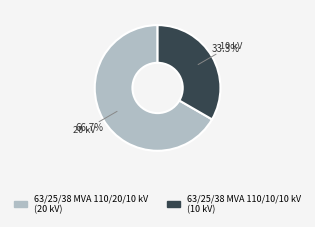

Which category has the biggest portion of the pie?

63/25/38 MVA 110/20/10 kV